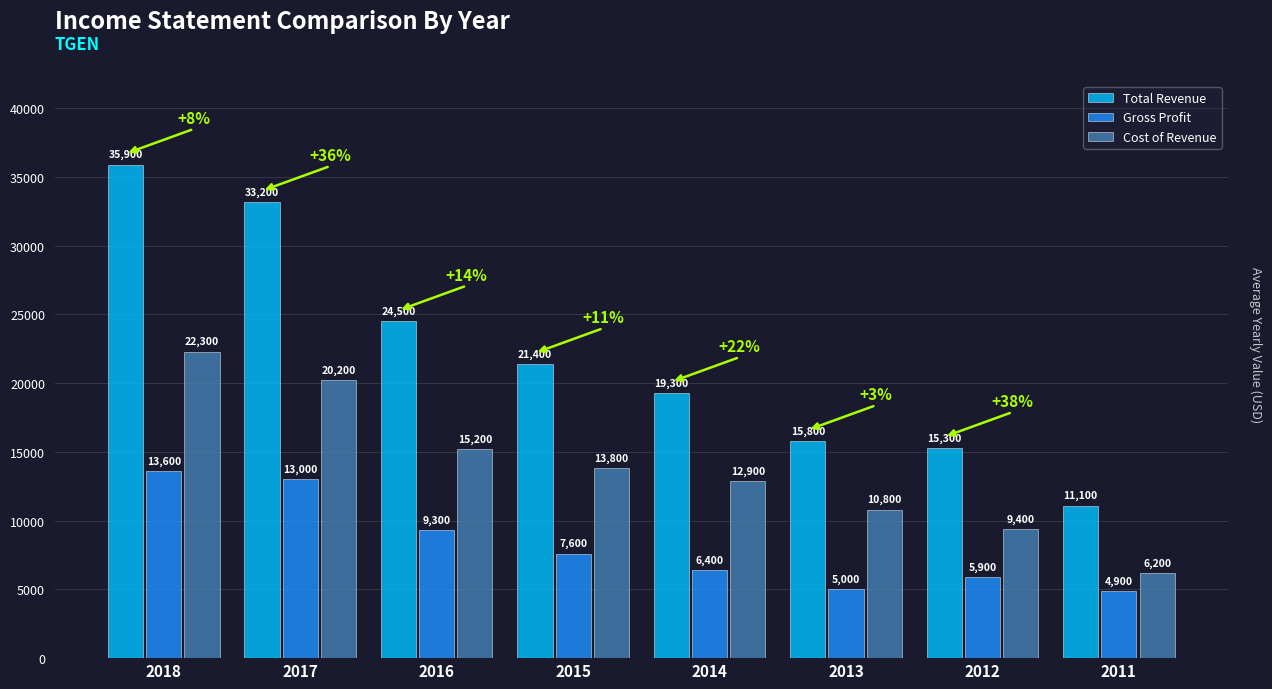

What is the value of the Total Revenue bar at the 7th from the left?

15300